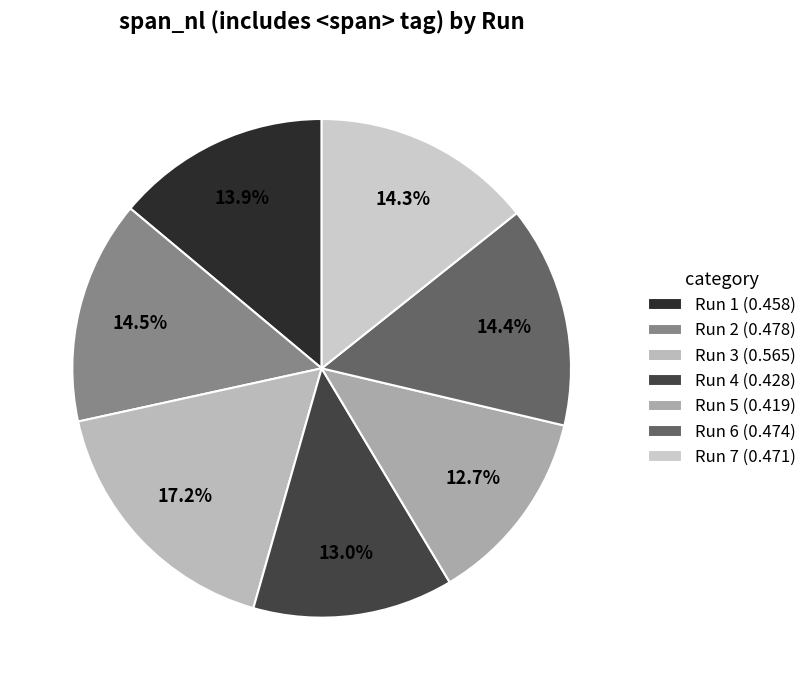

To the nearest percent, what is the difference between the largest and smallest slice percentages?

4%